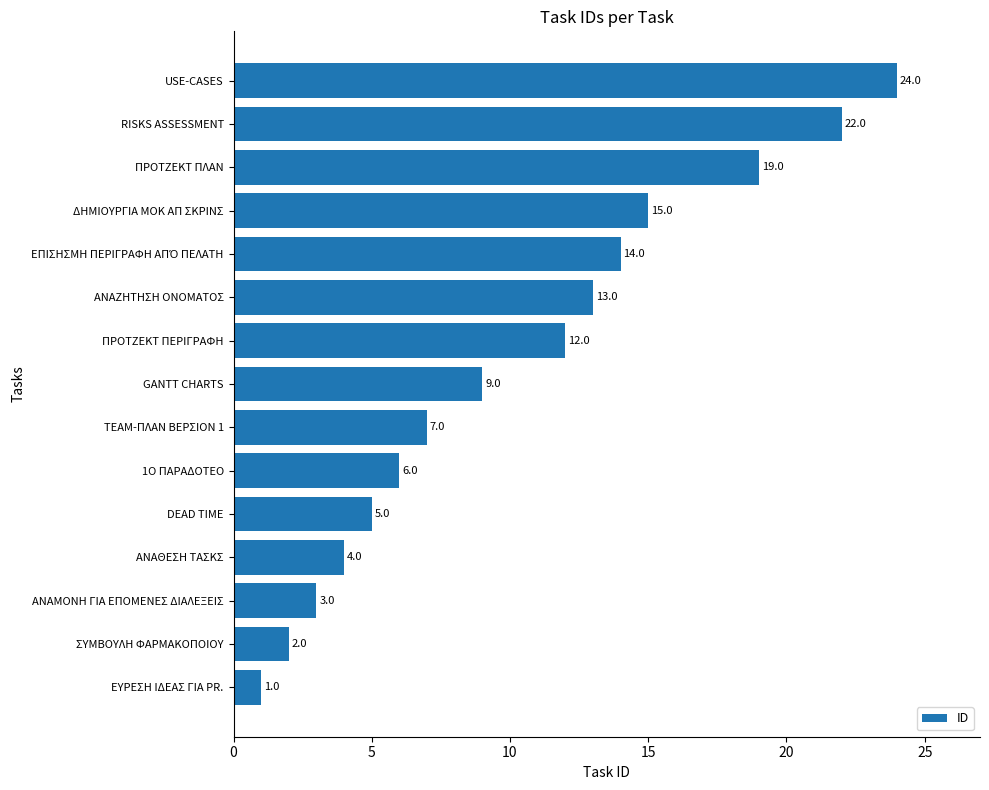

True or false: the data shows 9 at GANTT CHARTS.

True